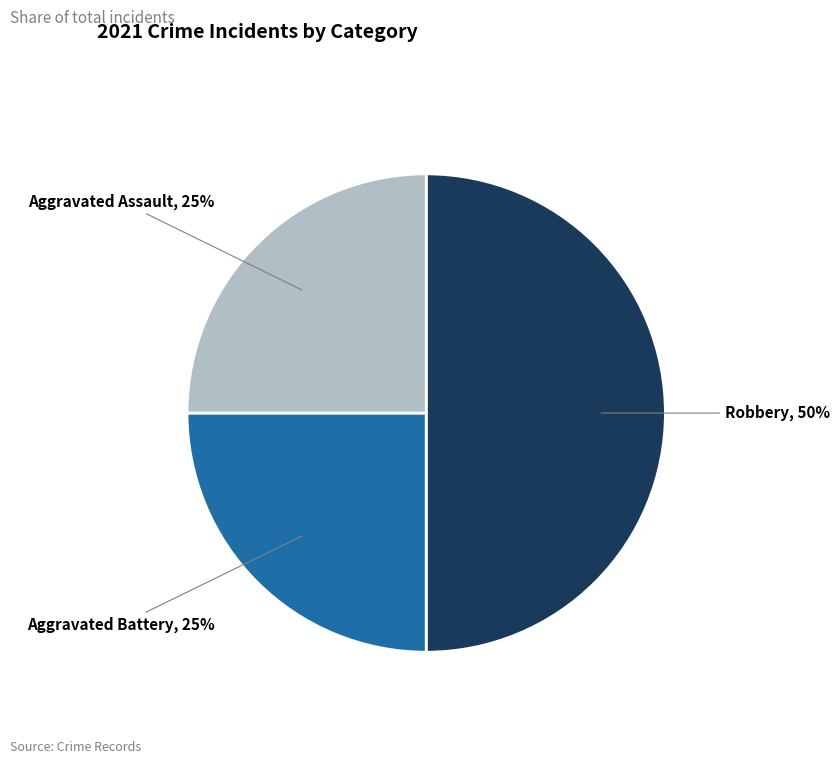

To the nearest percent, what is the average slice percentage?

33%